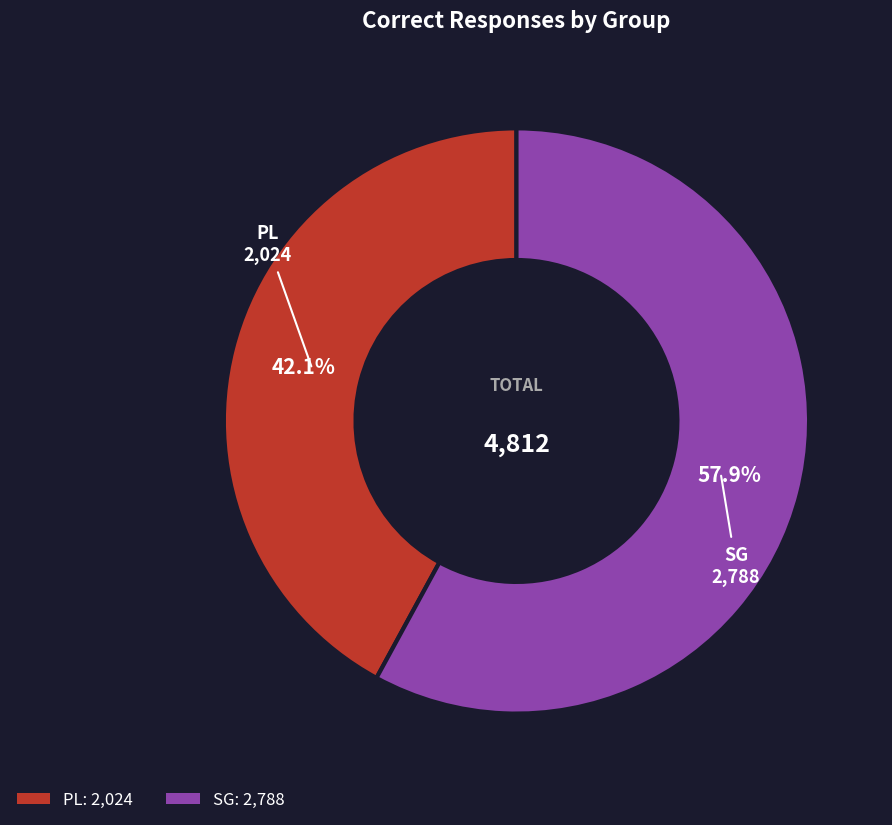

Approximately how many times larger is the value at SG compared to PL?

1.4